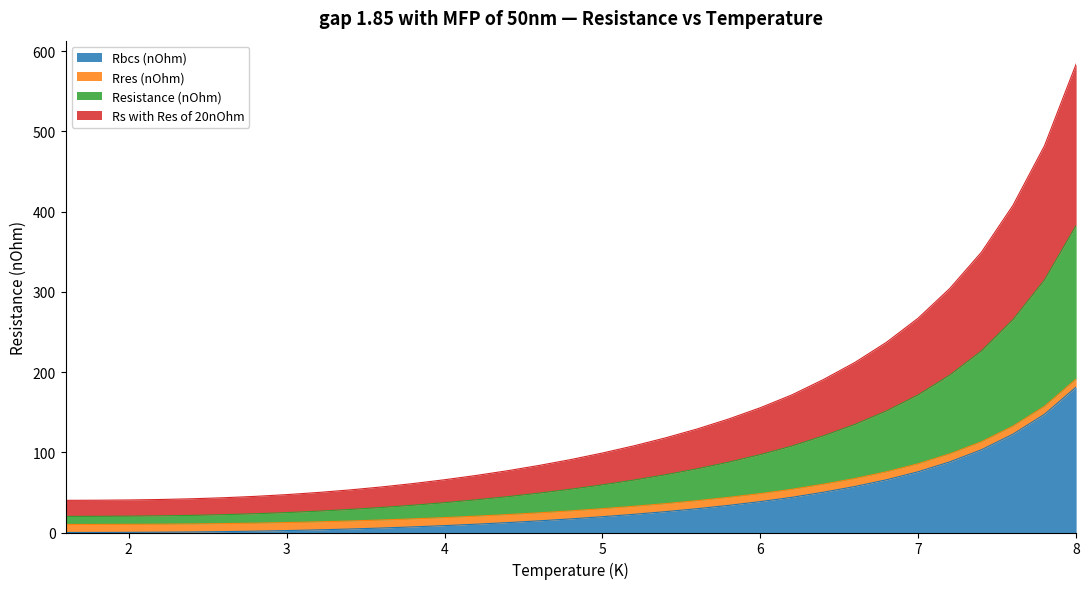

At which category is the sum across all series the highest?

8